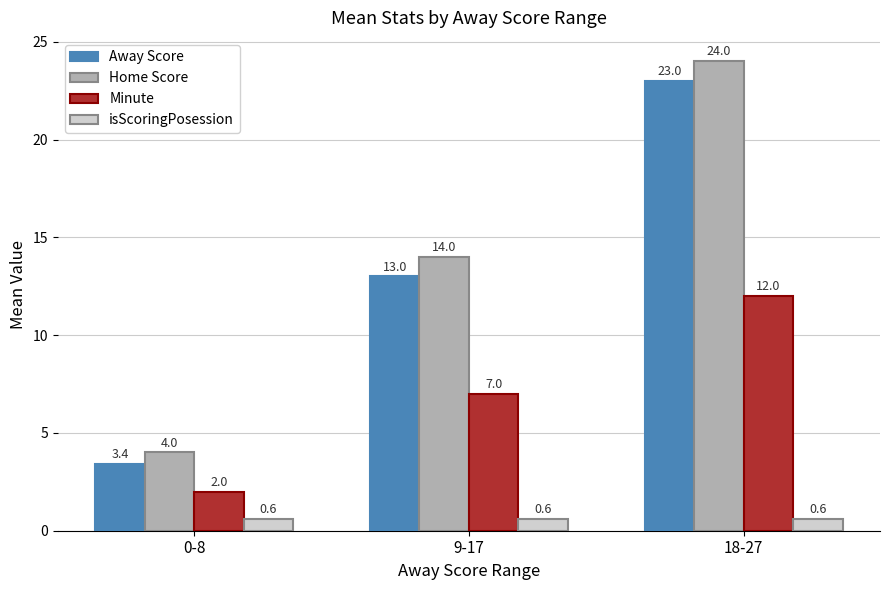

Reading left to right, what are all the values shown in this chart?

Away Score: 3.4	13.0	23.0
Home Score: 4.0	14.0	24.0
Minute: 2.0	7.0	12.0
isScoringPosession: 0.6	0.6	0.6